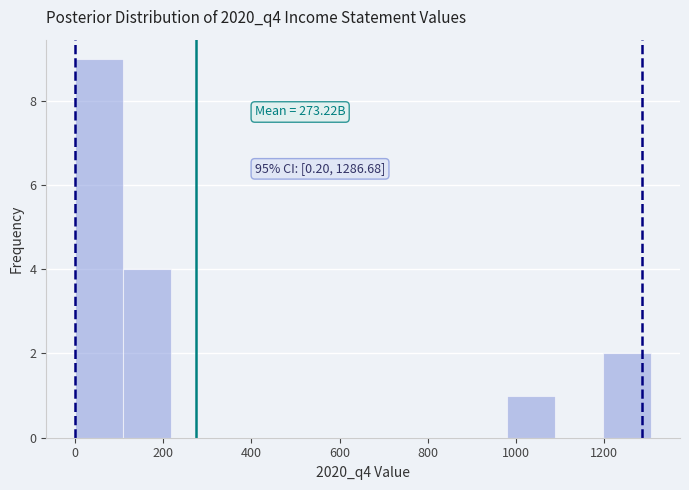

Over which range of the x-axis is the bar tallest?

0 to 100